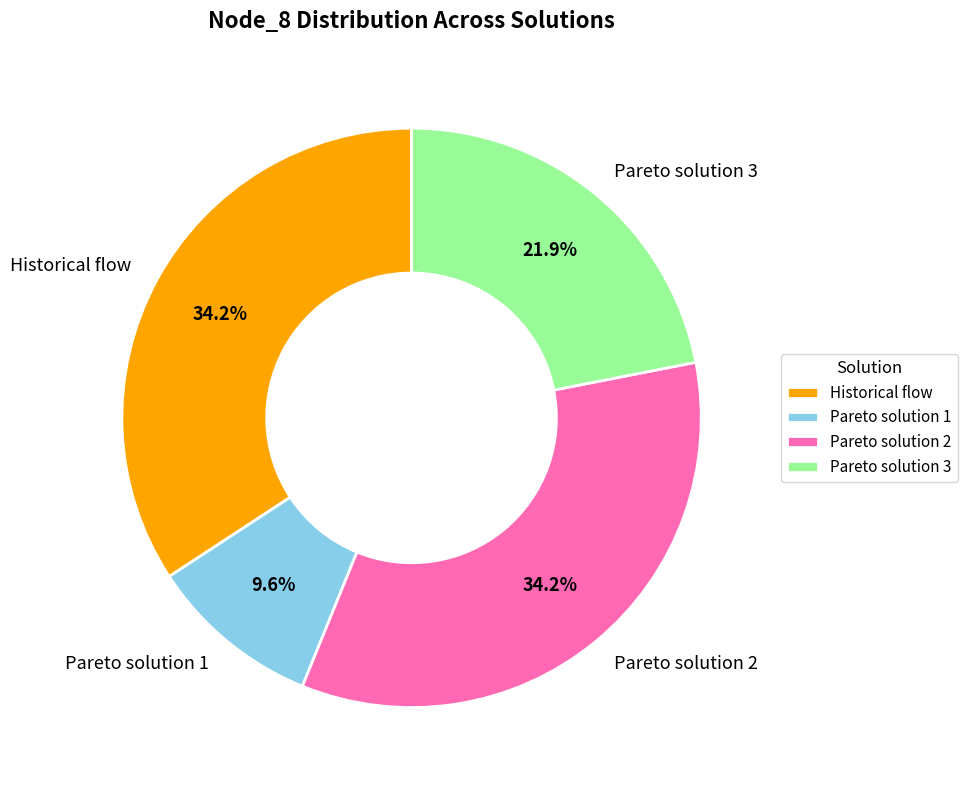

Which slice is the smallest?

Pareto solution 1